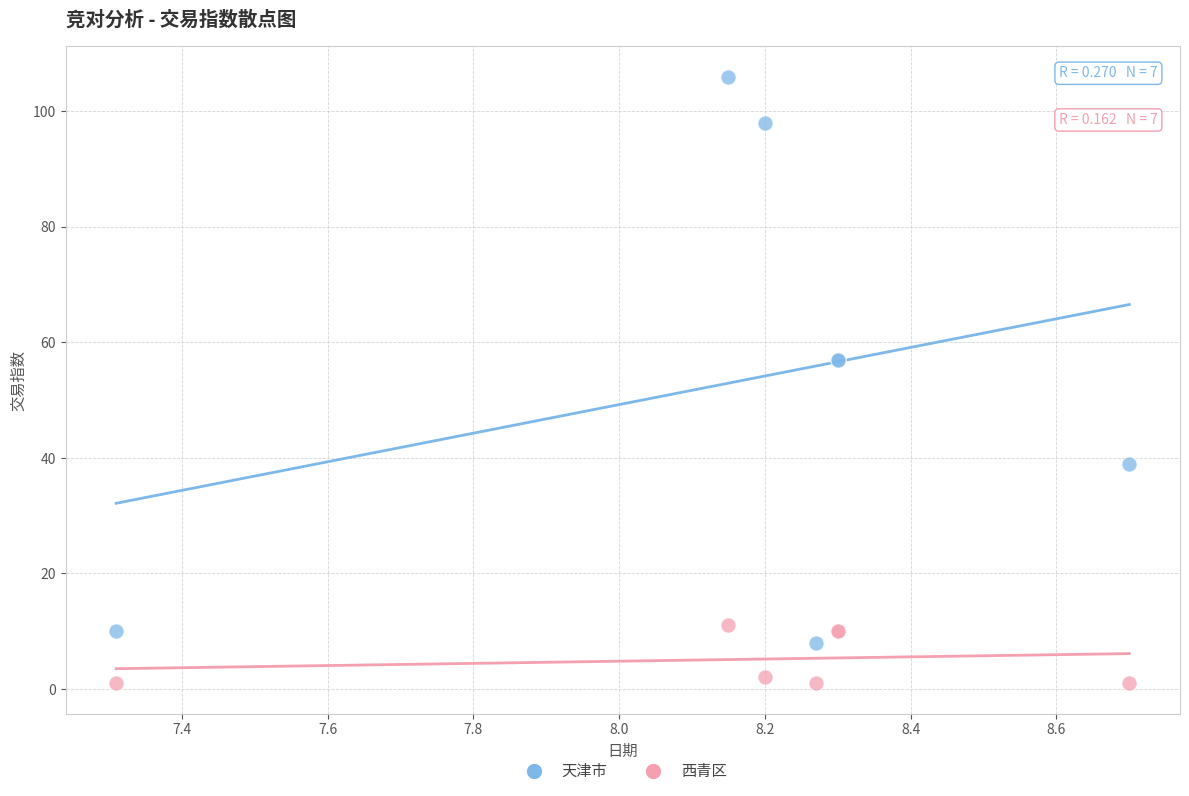

What are all the series names shown in the legend?

天津市, 西青区